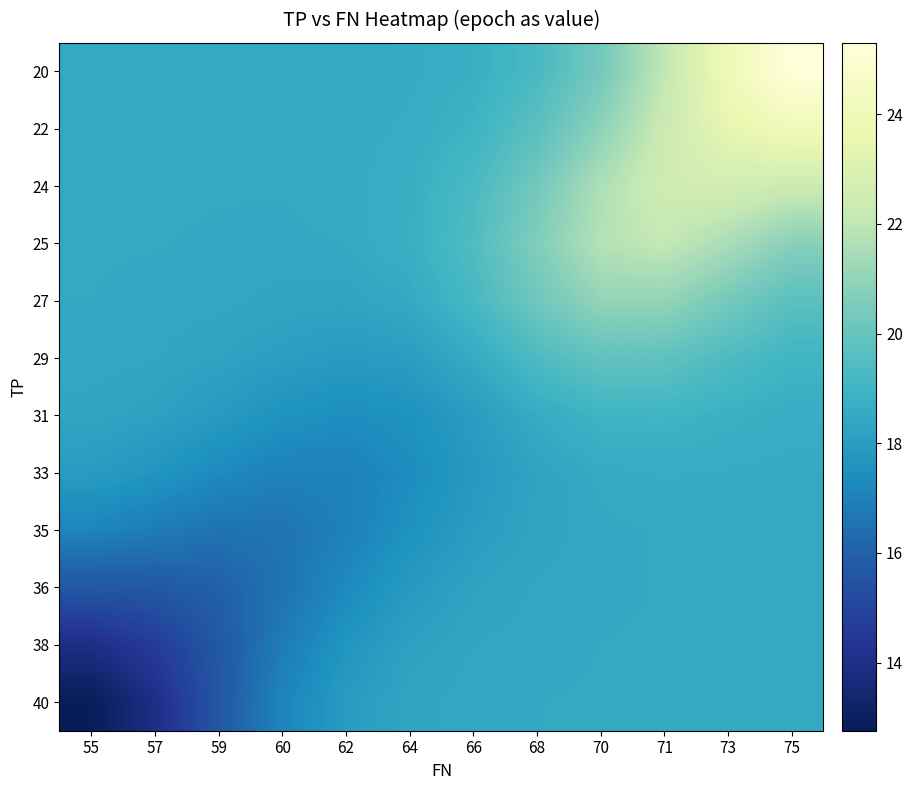

Reading left to right, extract all data points from this chart.

row_0: 55=18.5	57=18.5	59=18.5	60=18.5	62=18.5	64=18.6	66=18.7	68=19.3	70=20.3	71=22.1	73=24.0	75=25.3
row_1: 55=18.5	57=18.5	59=18.5	60=18.5	62=18.5	64=18.6	66=18.9	68=19.7	70=20.9	71=22.3	73=23.5	75=24.1
row_2: 55=18.5	57=18.5	59=18.5	60=18.5	62=18.5	64=18.7	66=19.3	68=20.3	70=21.6	71=22.5	73=22.6	75=22.3
row_3: 55=18.5	57=18.5	59=18.5	60=18.5	62=18.5	64=18.7	66=19.4	68=20.6	70=21.8	71=22.1	73=21.5	75=20.8
row_4: 55=18.5	57=18.5	59=18.4	60=18.3	62=18.3	64=18.5	66=19.2	68=20.2	70=21.0	71=21.0	73=20.3	75=19.7
row_5: 55=18.5	57=18.4	59=18.3	60=18.1	62=17.9	64=18.0	66=18.6	68=19.4	70=19.9	71=19.8	73=19.4	75=19.0
row_6: 55=18.3	57=18.2	59=17.9	60=17.6	62=17.4	64=17.5	66=18.0	68=18.6	70=19.0	71=19.0	73=18.8	75=18.7
row_7: 55=17.9	57=17.7	59=17.3	60=17.0	62=17.0	64=17.3	66=17.8	68=18.3	70=18.5	71=18.6	73=18.6	75=18.5
row_8: 55=17.1	57=16.8	59=16.5	60=16.6	62=17.0	64=17.5	66=18.0	68=18.3	70=18.5	71=18.5	73=18.5	75=18.5
row_9: 55=15.7	57=15.7	59=16.0	60=16.5	62=17.3	64=17.9	66=18.2	68=18.4	70=18.5	71=18.5	73=18.5	75=18.5
row_10: 55=14.0	57=14.6	59=15.7	60=16.8	62=17.7	64=18.2	66=18.4	68=18.5	70=18.5	71=18.5	73=18.5	75=18.5
row_11: 55=12.8	57=14.0	59=15.7	60=17.1	62=17.9	64=18.3	66=18.5	68=18.5	70=18.5	71=18.5	73=18.5	75=18.5